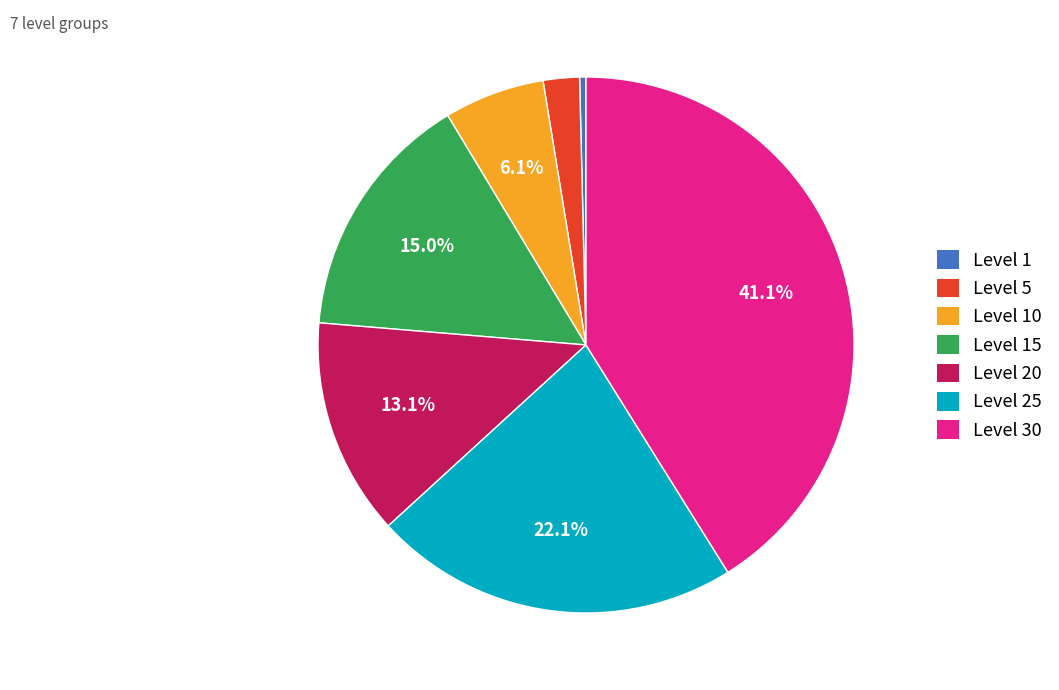

Is there a majority slice in this chart?

No